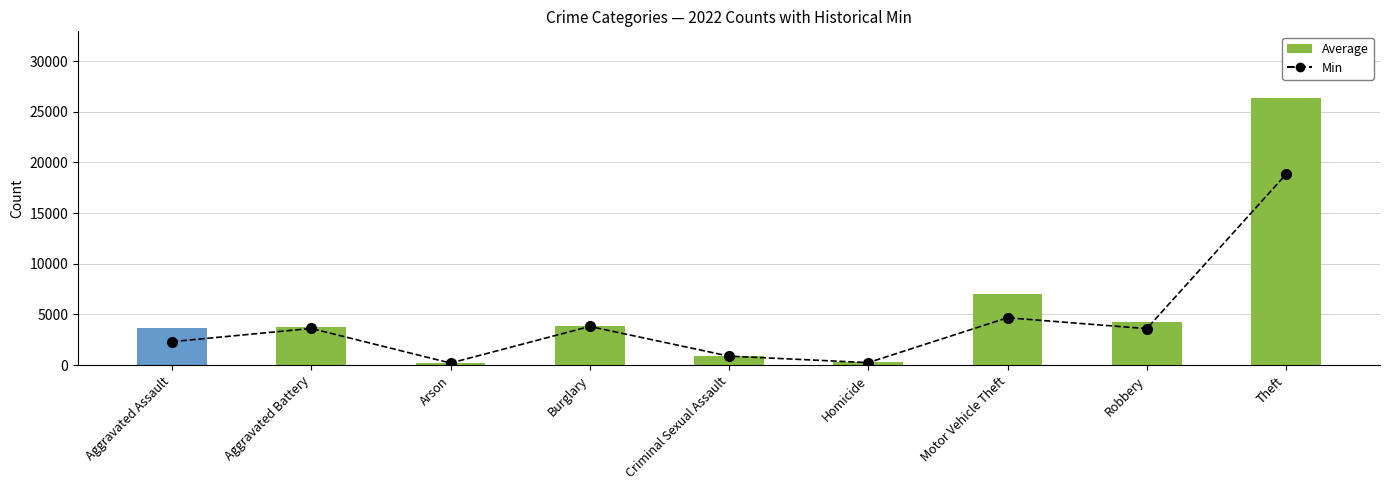

Which series has the largest total across all categories?

Average